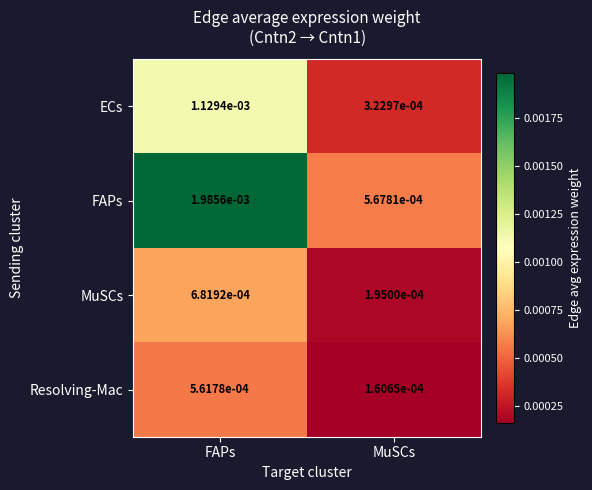

Count the number of data series in this chart.

4